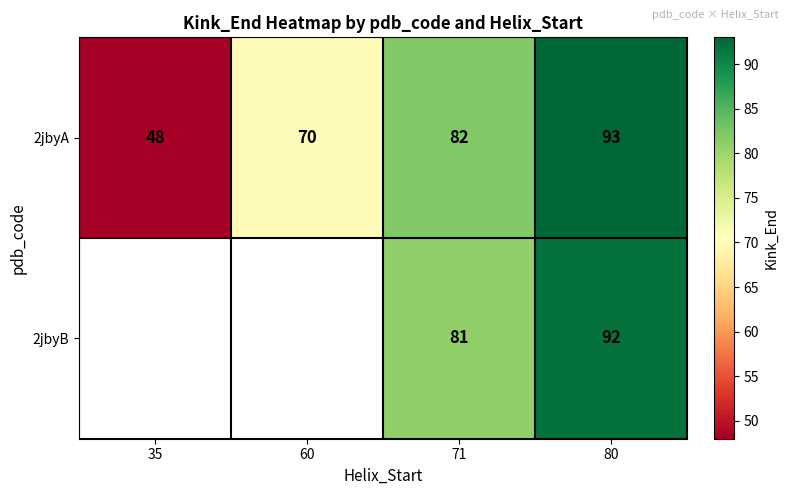

At which label is 2jbyA closest to 70?

60